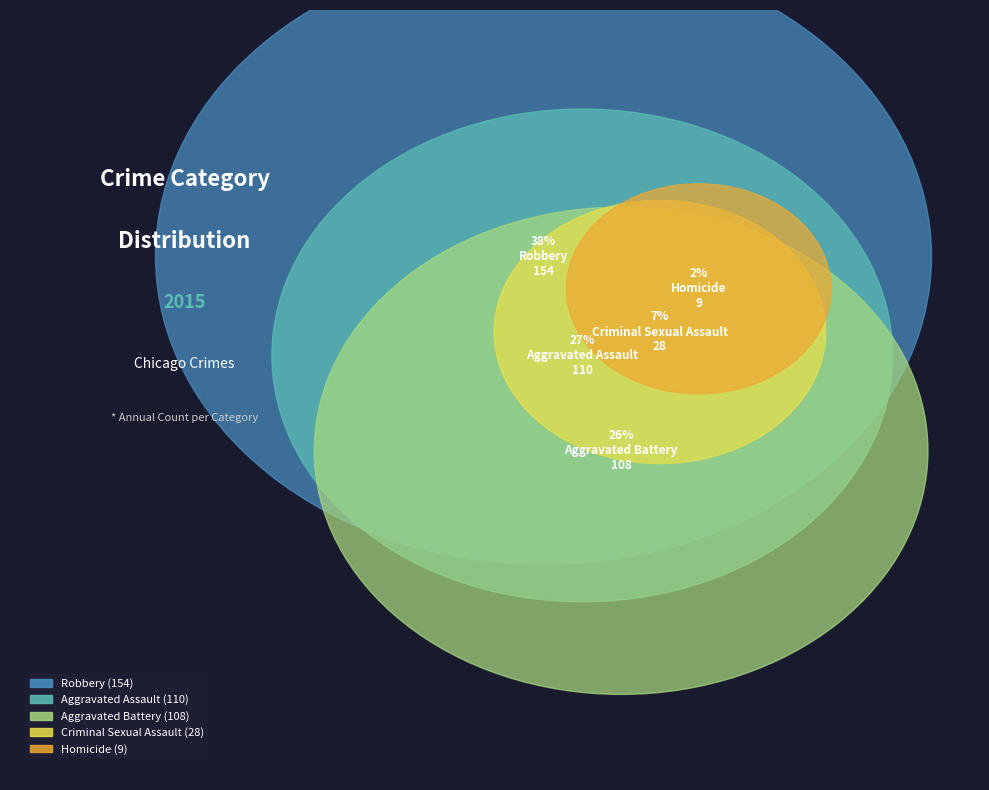

What portion of the pie excludes Homicide?

97.8%